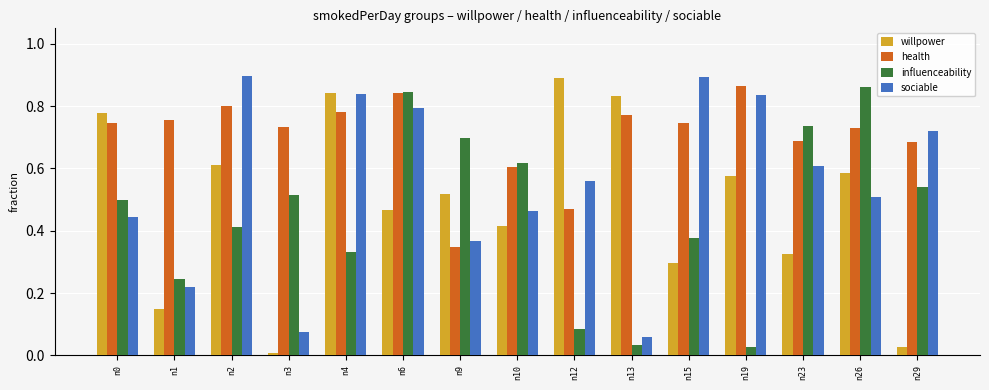

Which series has the widest spread of values?

willpower